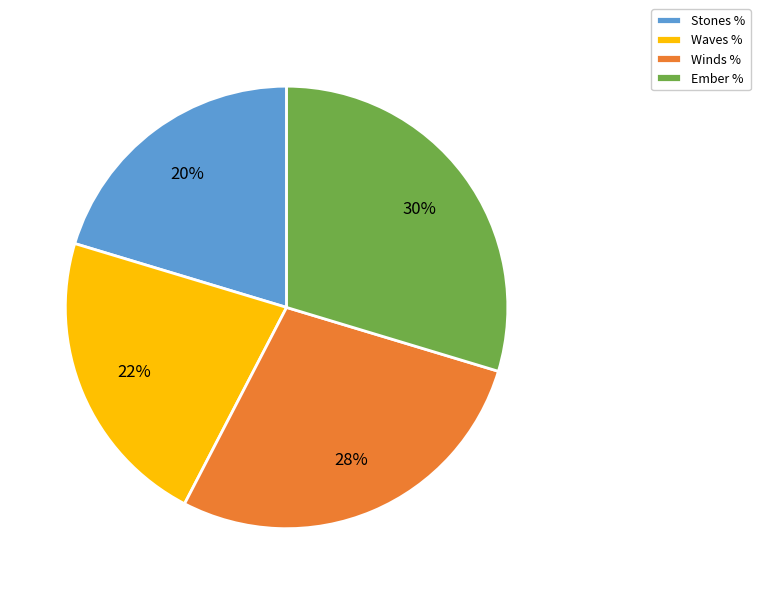

Which slice is the smallest?

Stones %